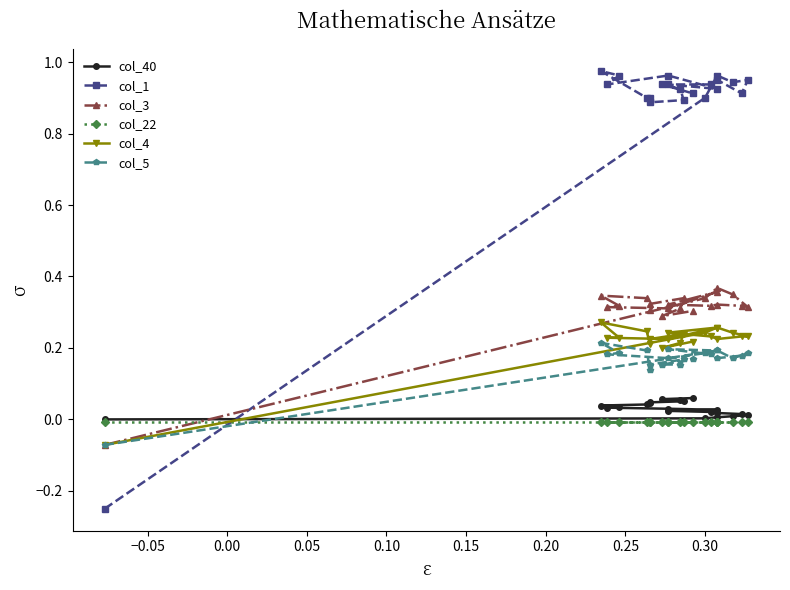

Which series has the widest spread of values?

col_1